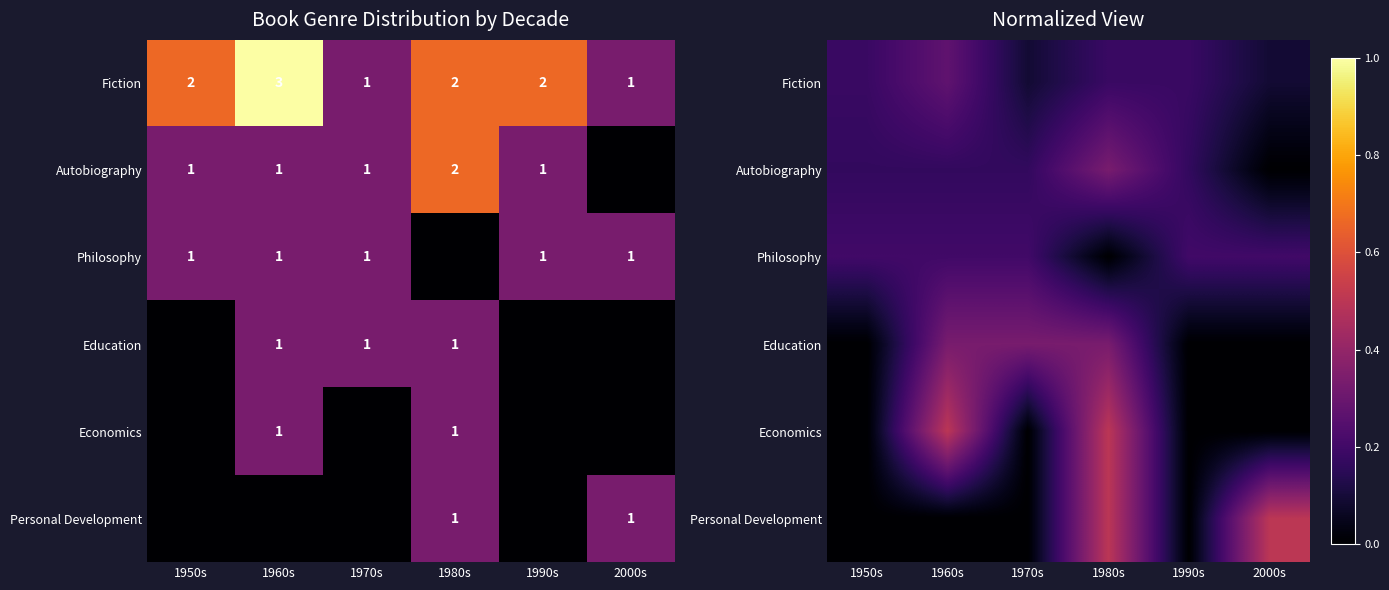

The Fiction series shows 0.0 at 1970s. True or false?

False